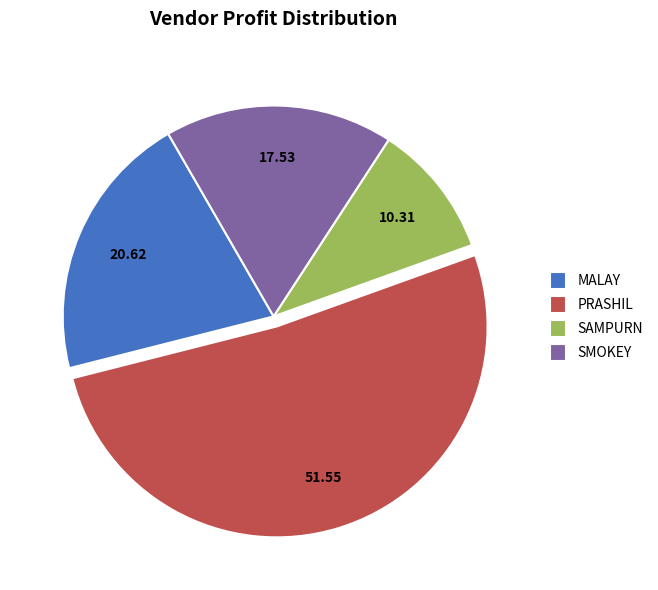

Rank the categories by value from lowest to highest.

SAMPURN, SMOKEY, MALAY, PRASHIL